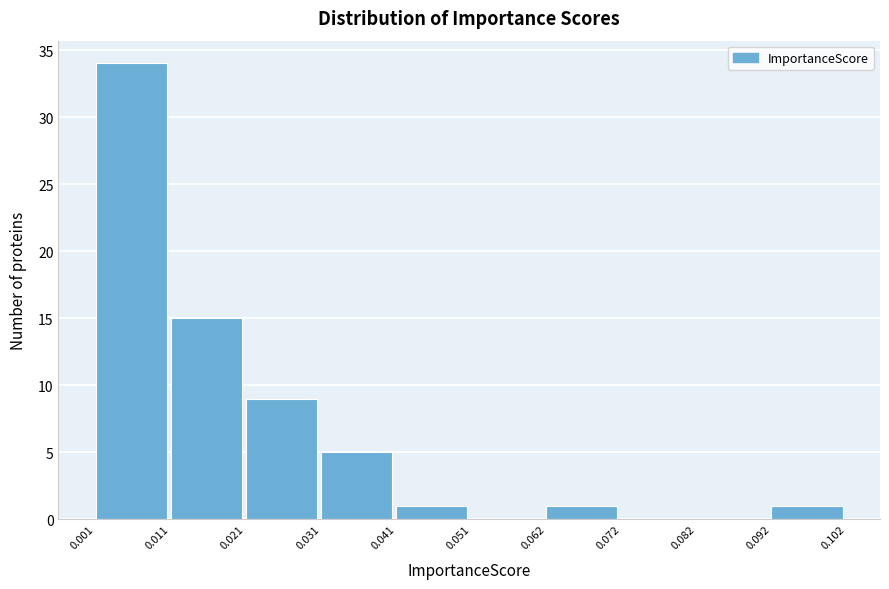

Reading left to right, list every bar in this chart as the range it spans on the x-axis followed by its height. The values are not printed on the chart, so give them approximately, as read against the axis.

0.001 to 0.011: 34
0.011 to 0.021: 15
0.021 to 0.031: 9
0.031 to 0.041: 5
0.041 to 0.051: 1
0.051 to 0.062: 0
0.062 to 0.072: 1
0.072 to 0.082: 0
0.082 to 0.092: 0
0.092 to 0.102: 1